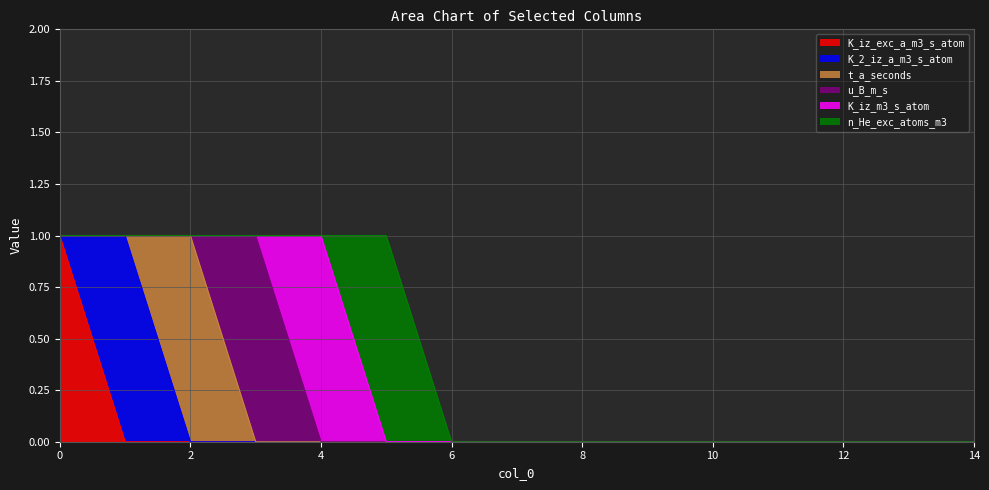

True or false: u_B_m_s has more than 1 points higher than both neighbors.

False